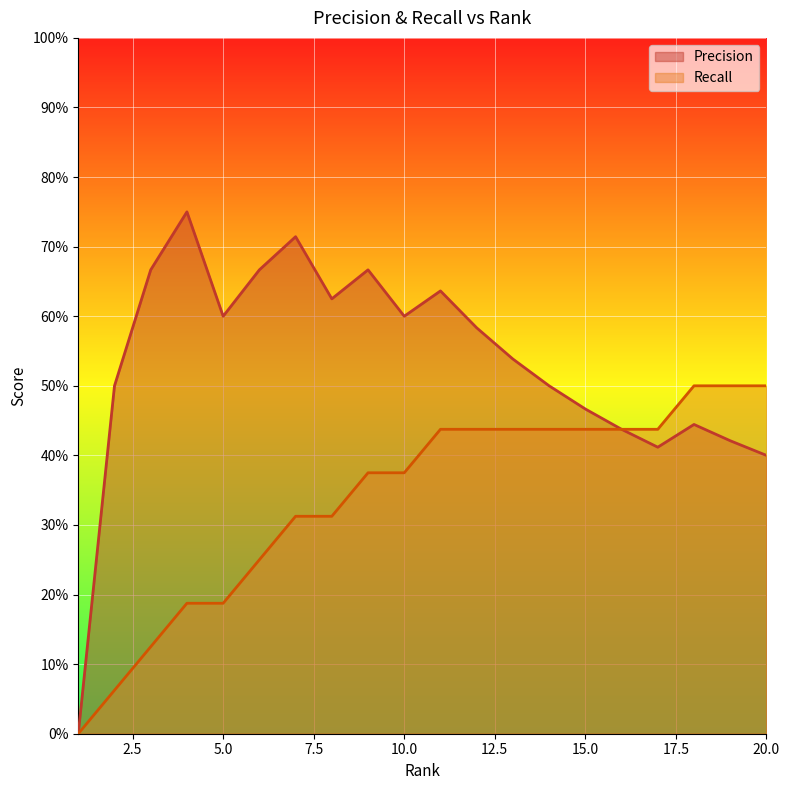

List the series in order of their peak value, highest first.

Precision, Recall